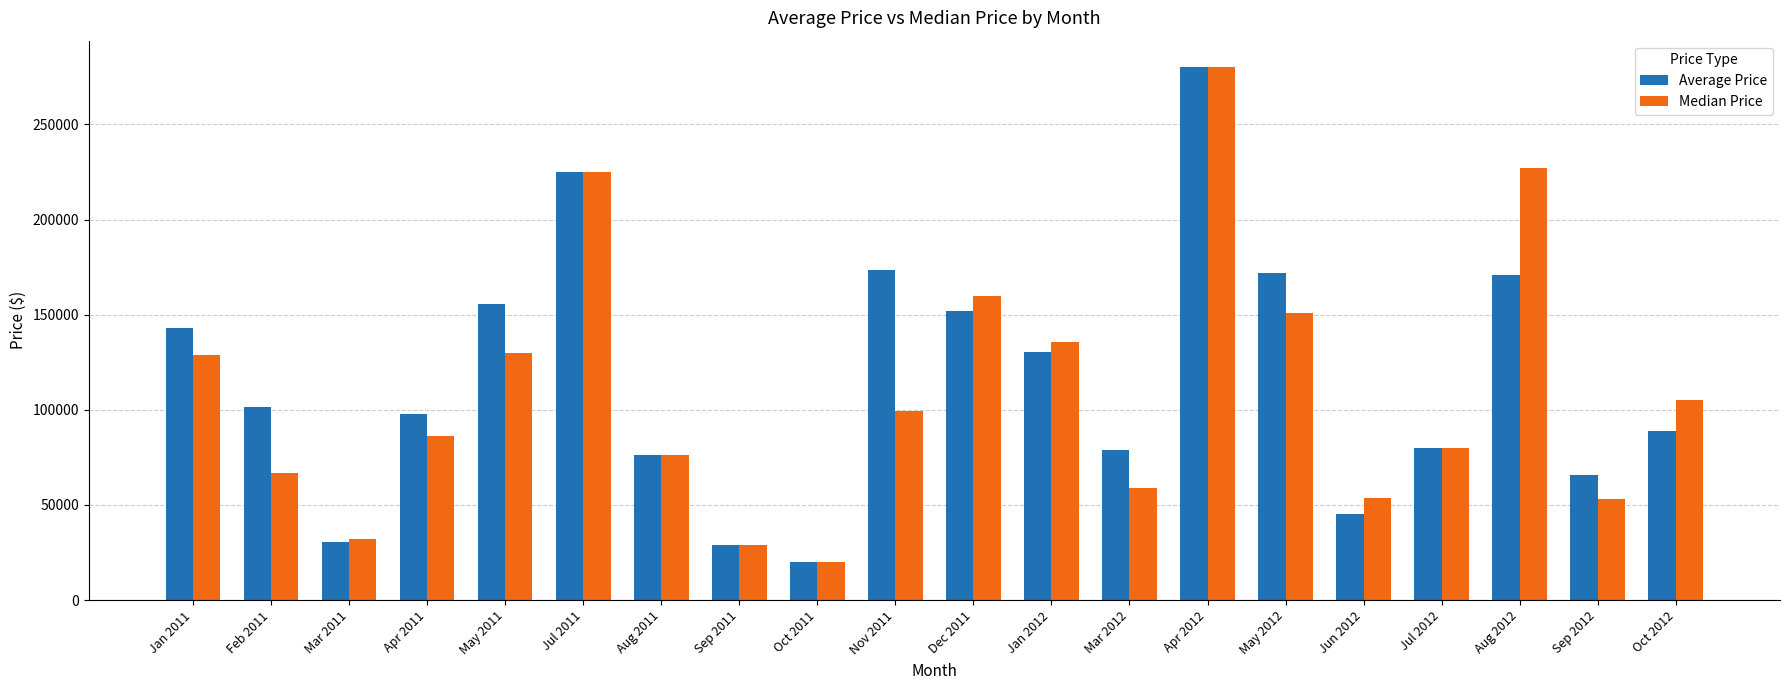

Does the chart contain stacked bars?

No